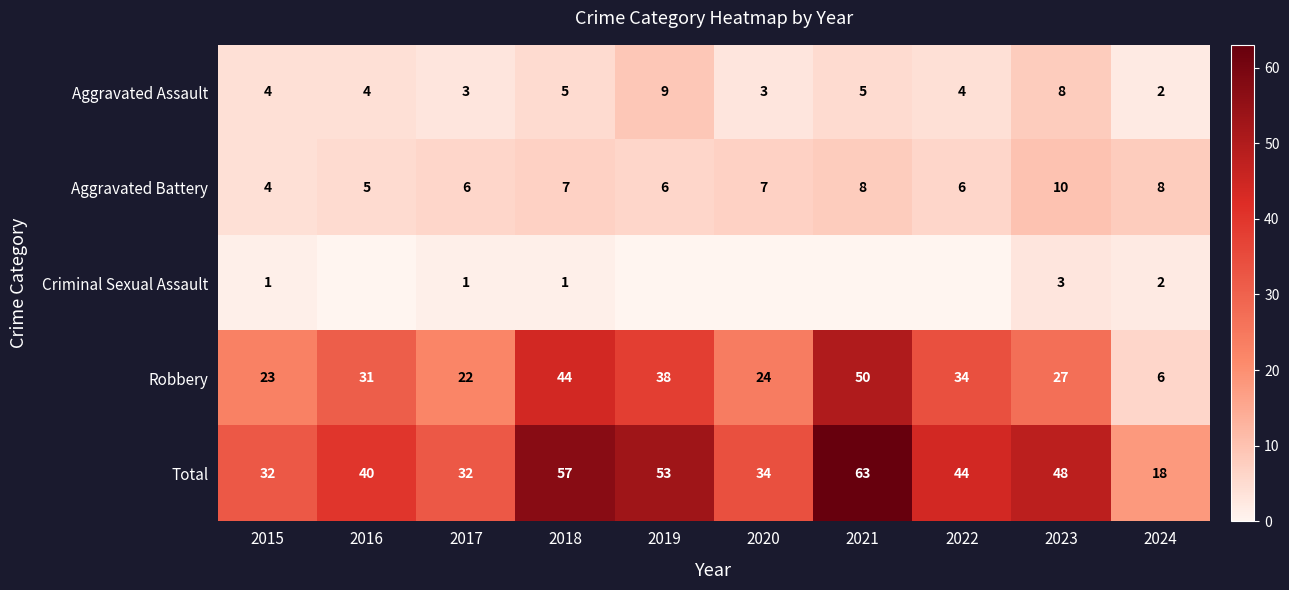

What is the total value across all series at 2016?

80